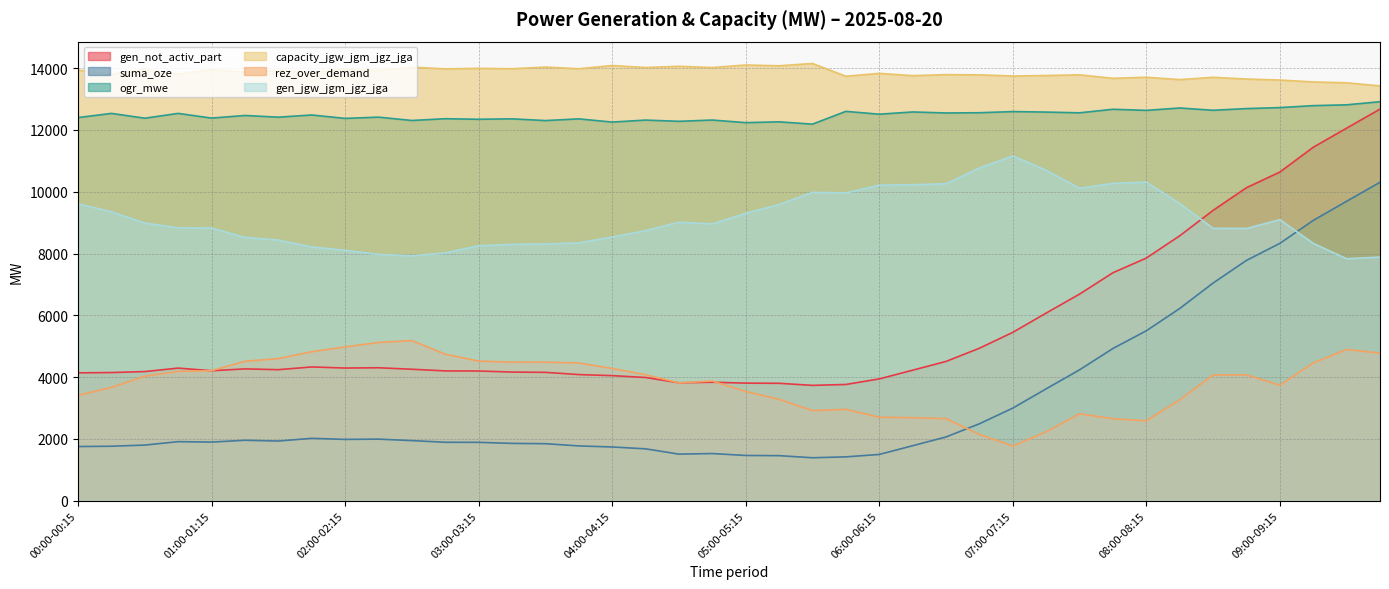

What is the difference between the rez_over_demand values at 00:45-01:00 and 09:45-10:00?

589